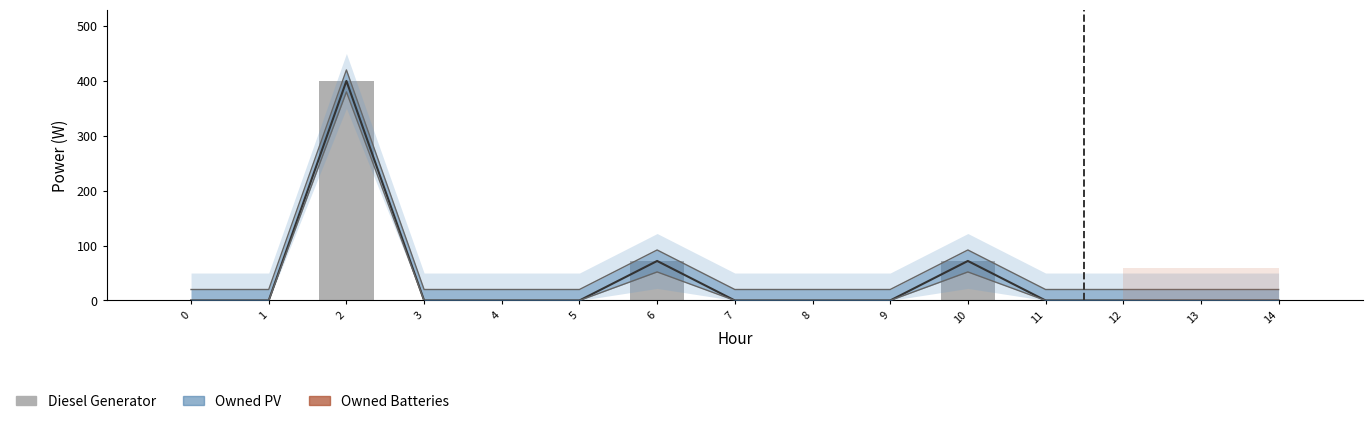

Rank the categories by value from lowest to highest.

0, 1, 3, 4, 5, 7, 8, 9, 11, 12, 13, 14, 6, 10, 2